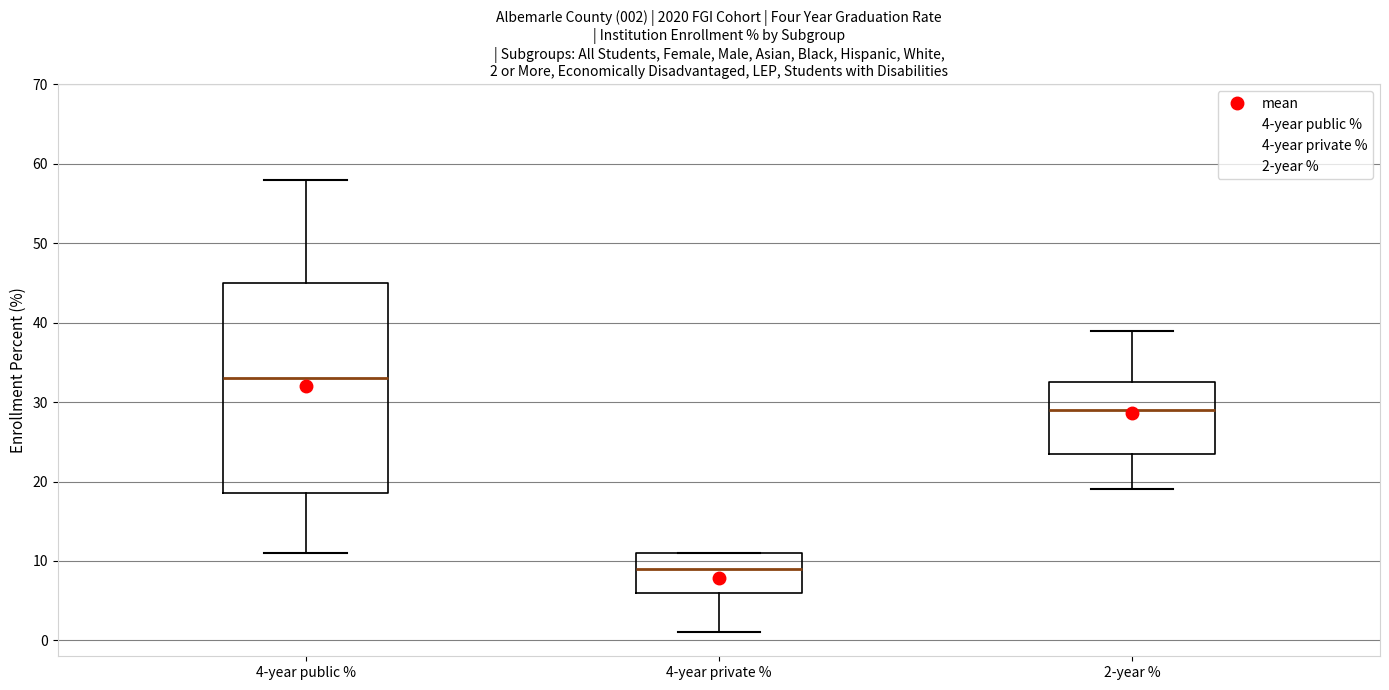

Which box has the highest median line?

4-year public %